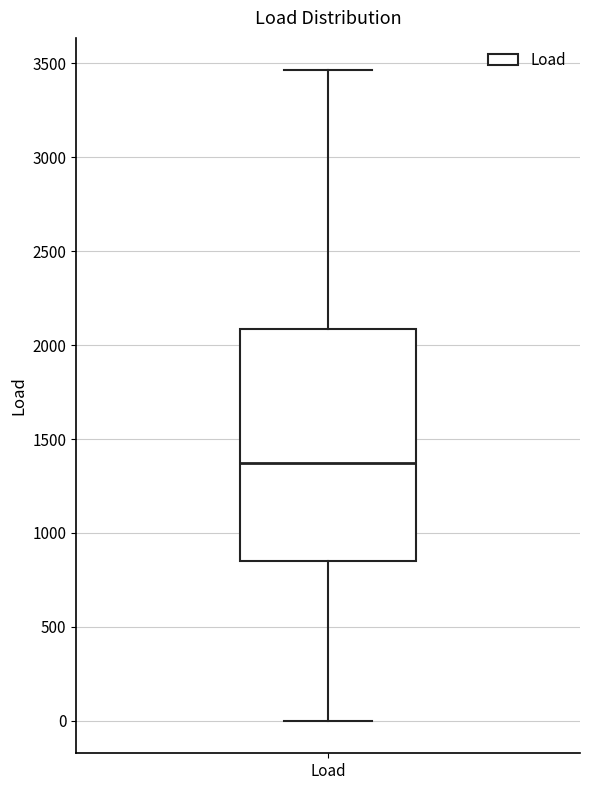

Read this box plot against the y-axis: the position of the median line, the range covered by the box, and the ends of both whiskers. The values are not printed on the chart, so give them approximately, as read against the axis.

median 1350, box 850 to 2100, whiskers 0 to 3450